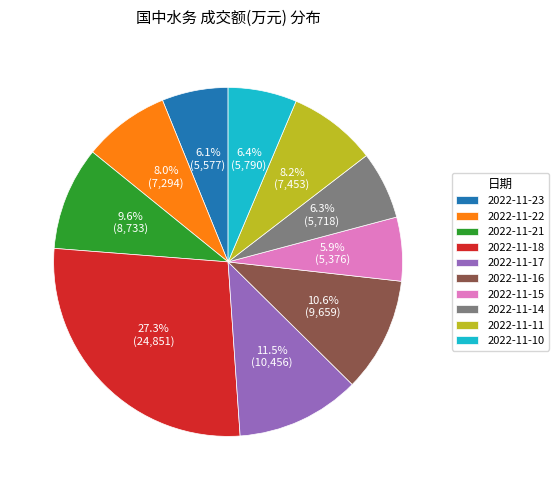

Which category has the biggest portion of the pie?

2022-11-18